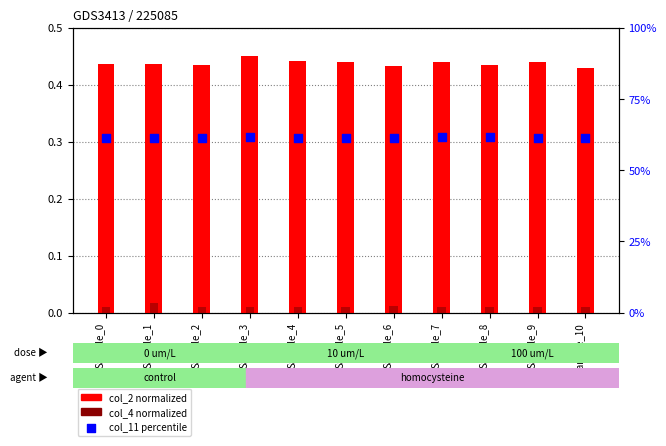

Which series contains the highest Y value?

col_11 (percentile)